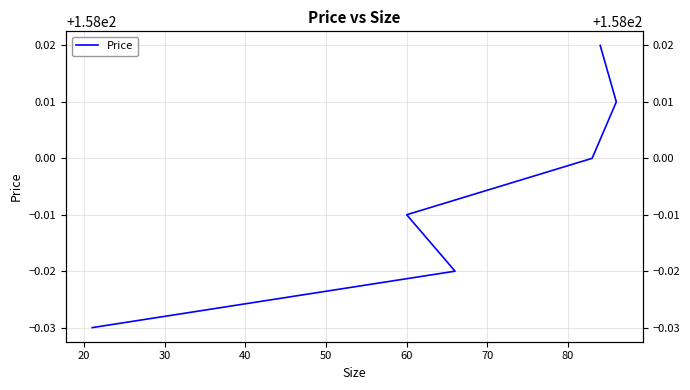

What is the value of the 1st point from the left?

158.0